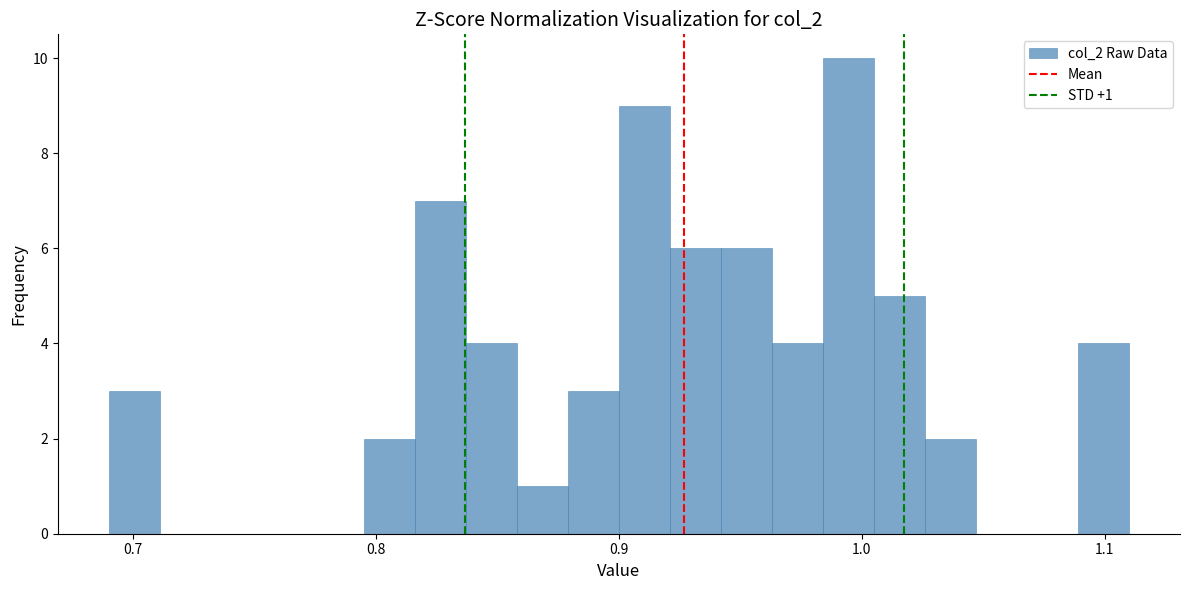

Read against the x-axis, roughly where is the centre of the tallest bar?

0.99